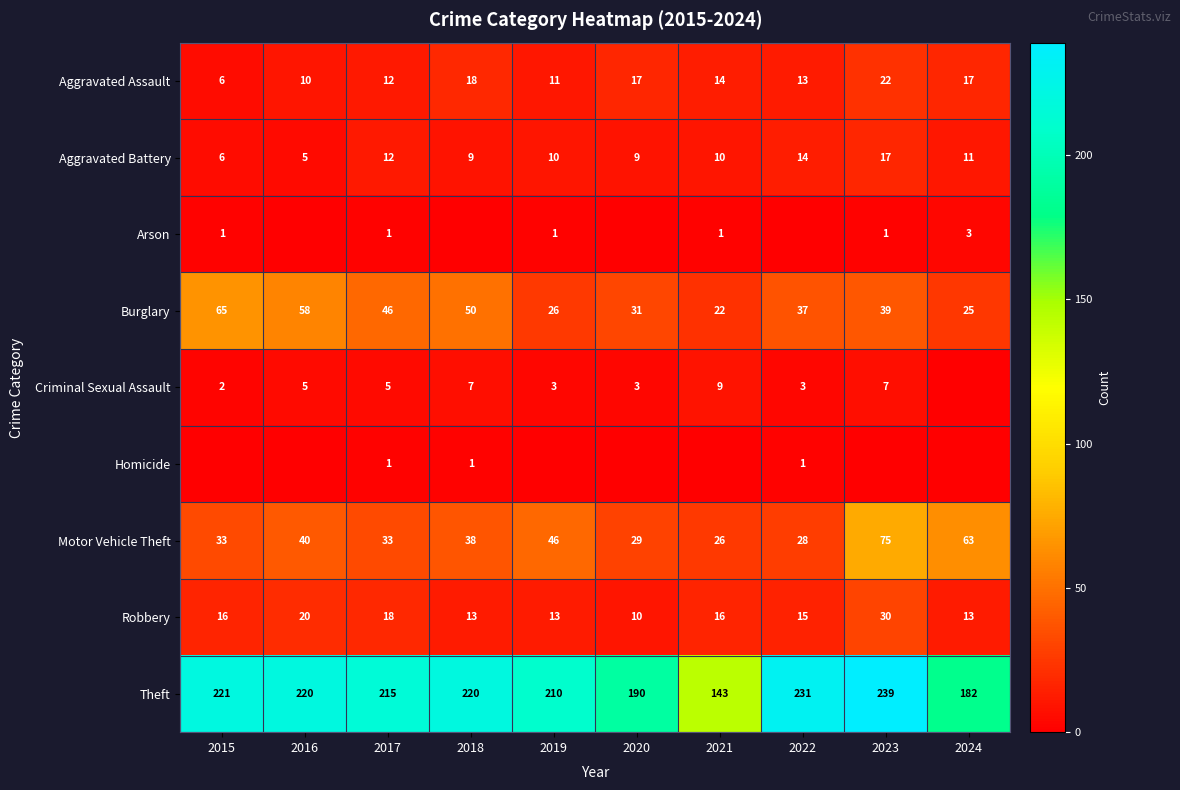

At which label is Robbery closest to 20?

2016